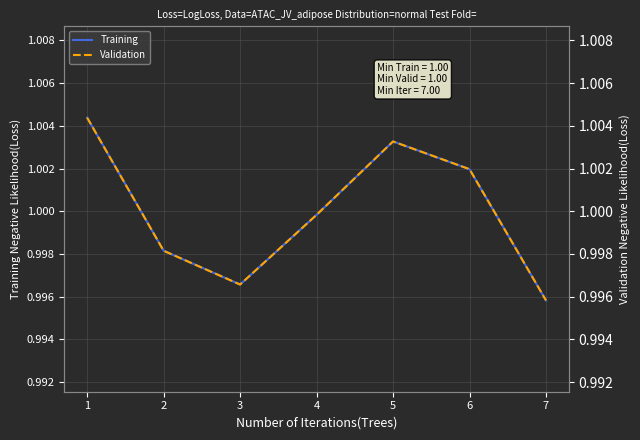

At how many categories does at least one series exceed 1?

3